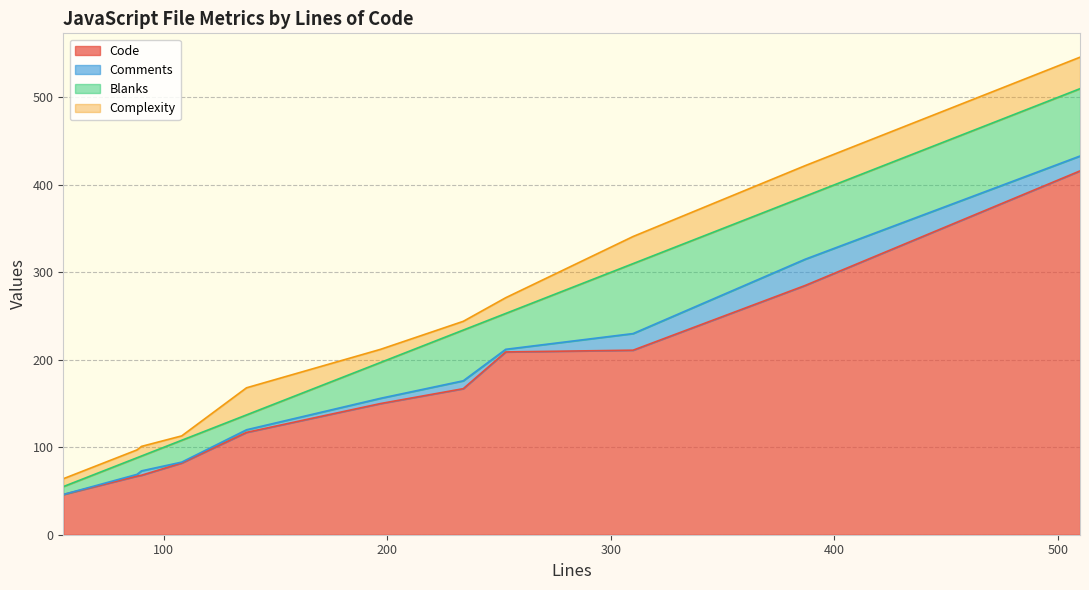

Is it true that Code equals 167 at files.js?

True